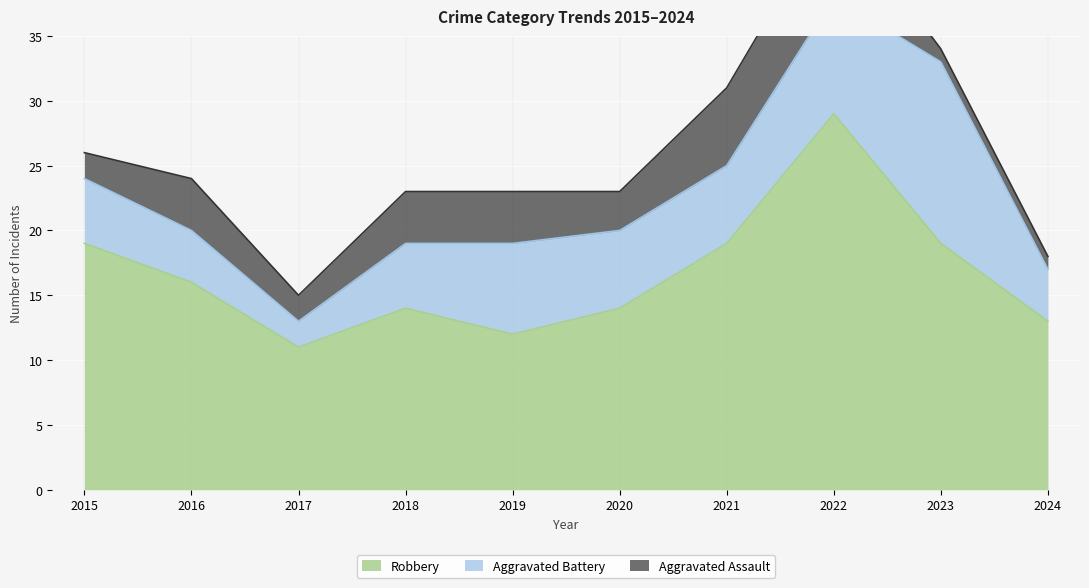

What is the value of the Robbery point at the 1st from the left?

19